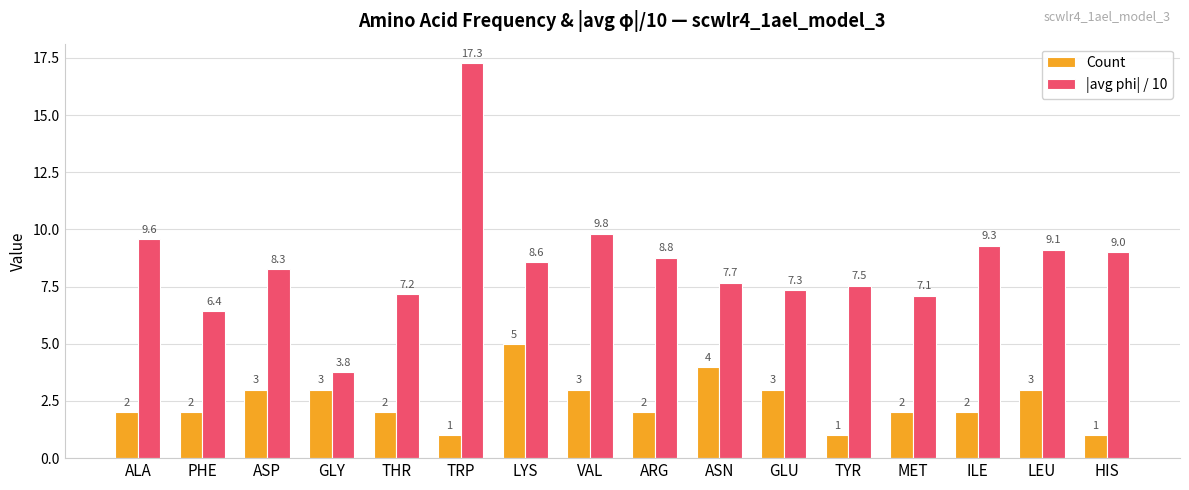

Which category has the highest value across all series?

TRP